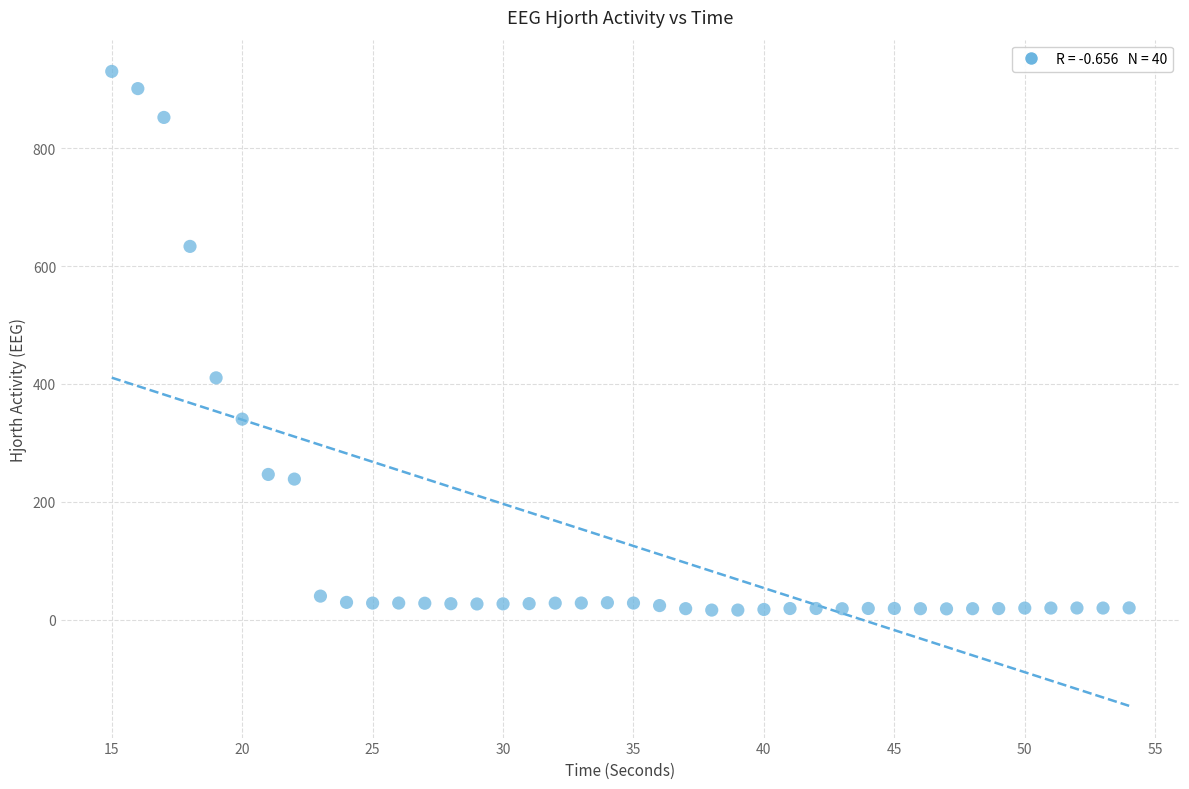

What is the range of X values (max minus min)?

39.0